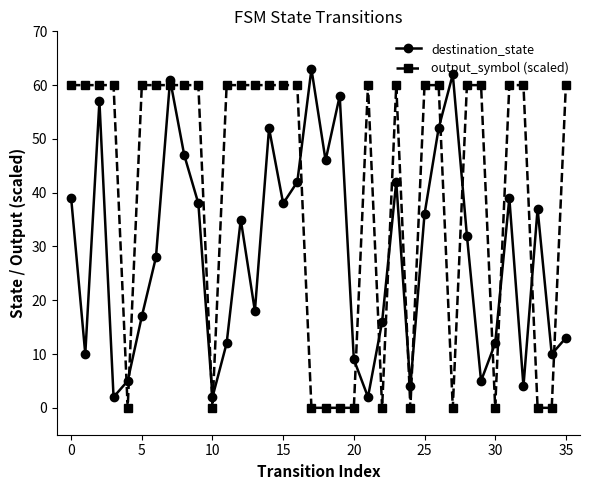

What is the average value of the destination_state series?

29